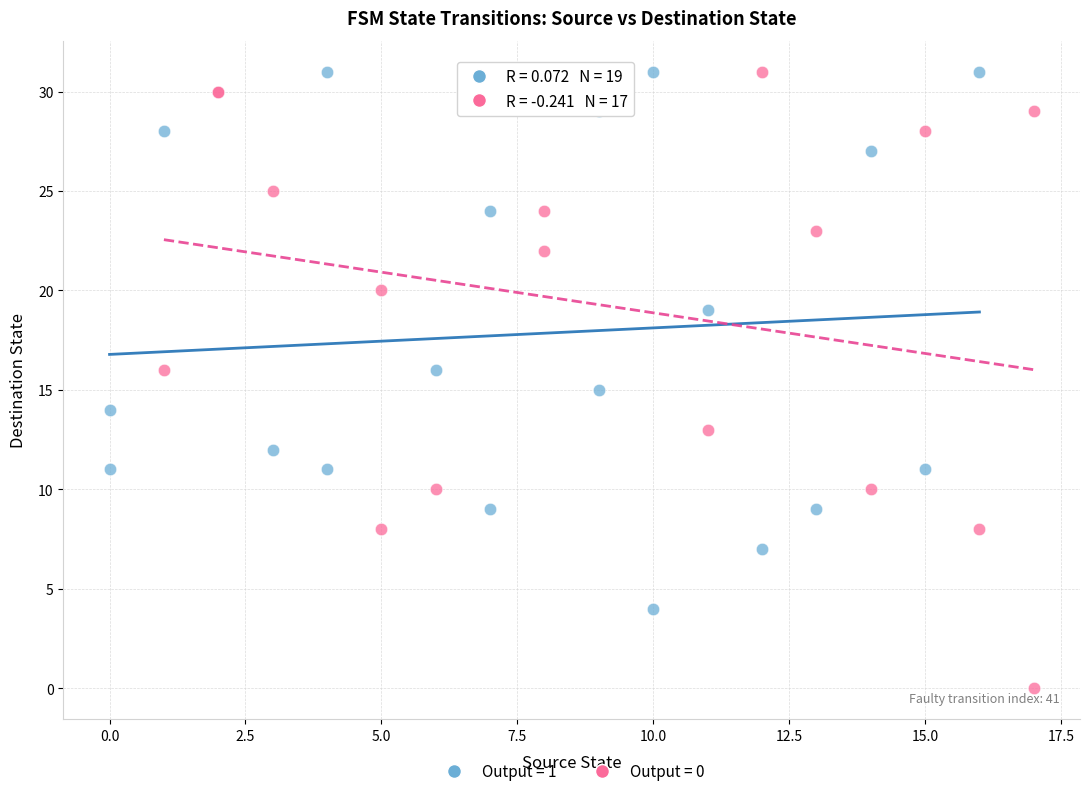

Which series has the largest Y range (max minus min)?

Output = 0